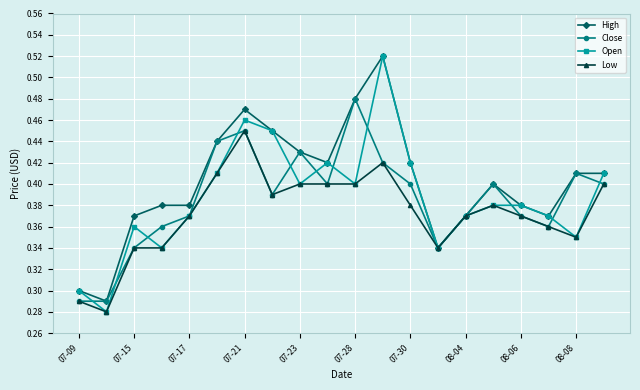

Which series has the widest spread of values?

Open